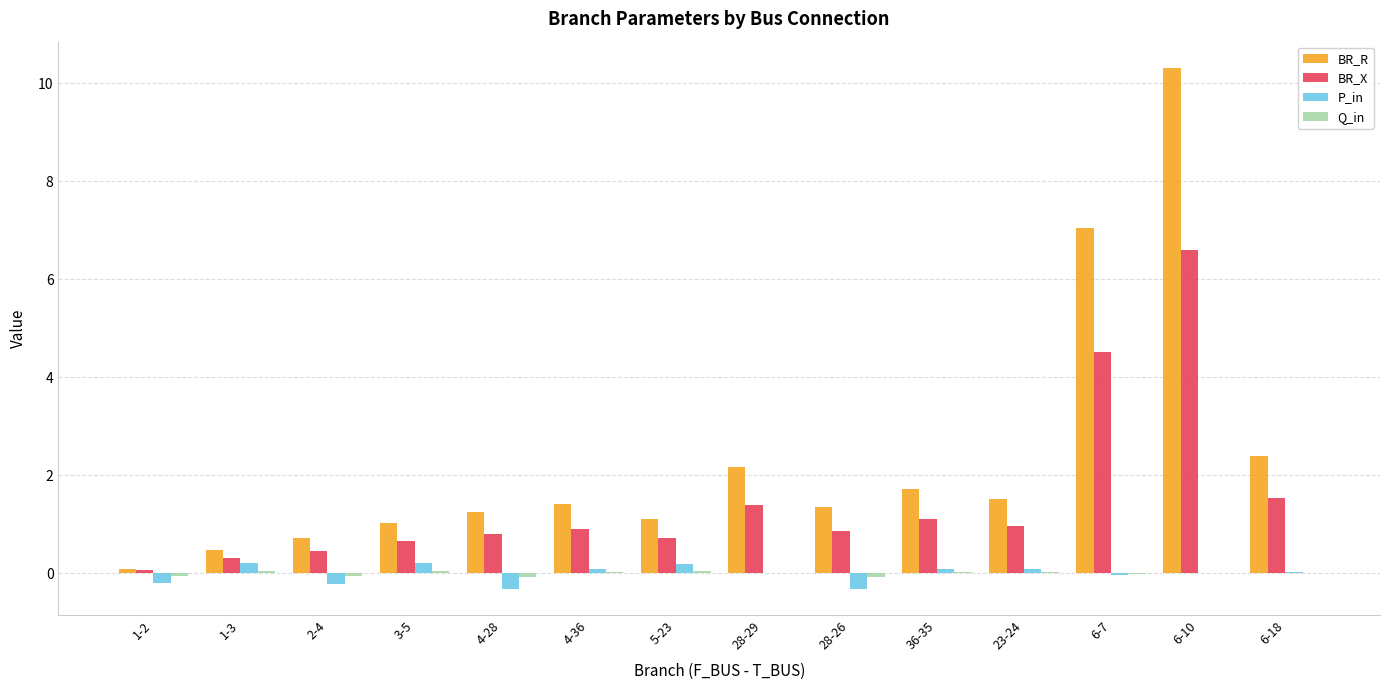

Are the bars grouped side by side (vs. stacked)?

Yes